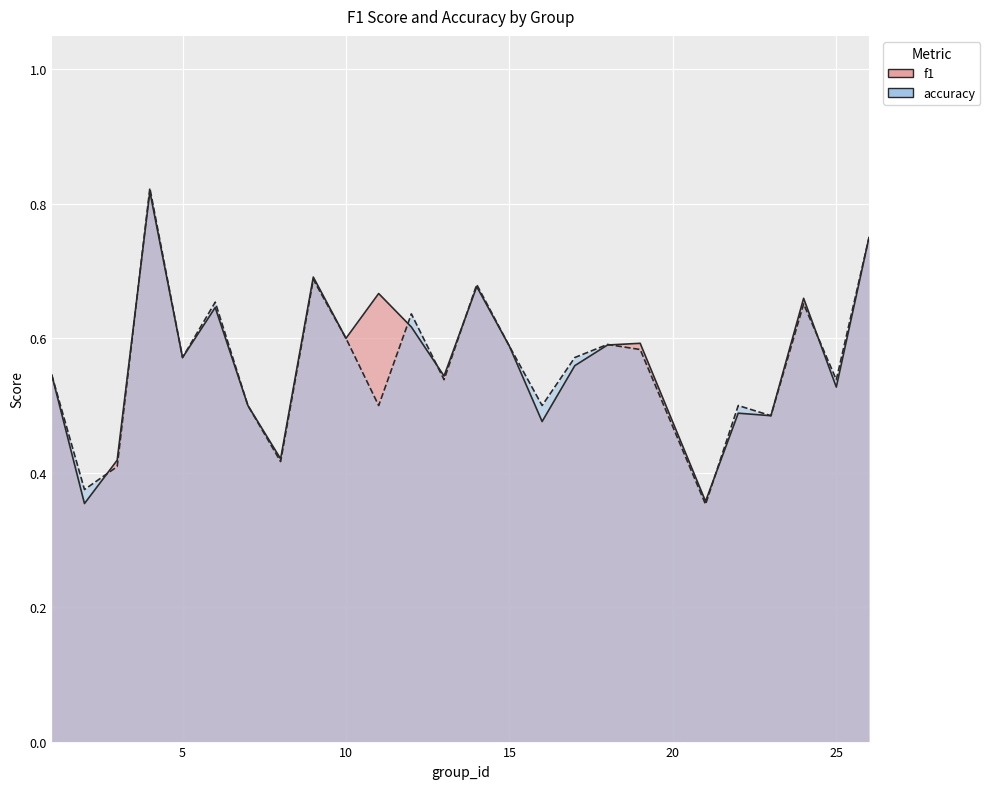

True or false: accuracy and f1 intersect in this chart.

True